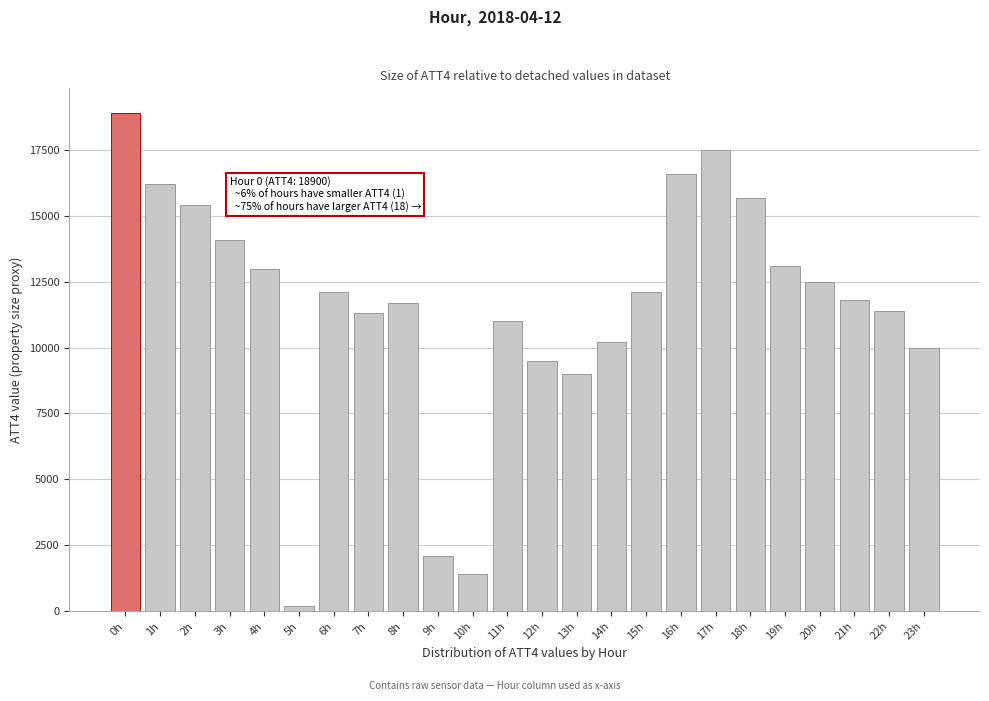

Reading right to left, list all the values displayed in this chart.

23h=10000	22h=11400	21h=11800	20h=12500	19h=13100	18h=15700	17h=17500	16h=16600	15h=12100	14h=10200	13h=9000	12h=9500	11h=11000	10h=1400	9h=2100	8h=11700	7h=11300	6h=12100	5h=200	4h=13000	3h=14100	2h=15400	1h=16200	0h=18900